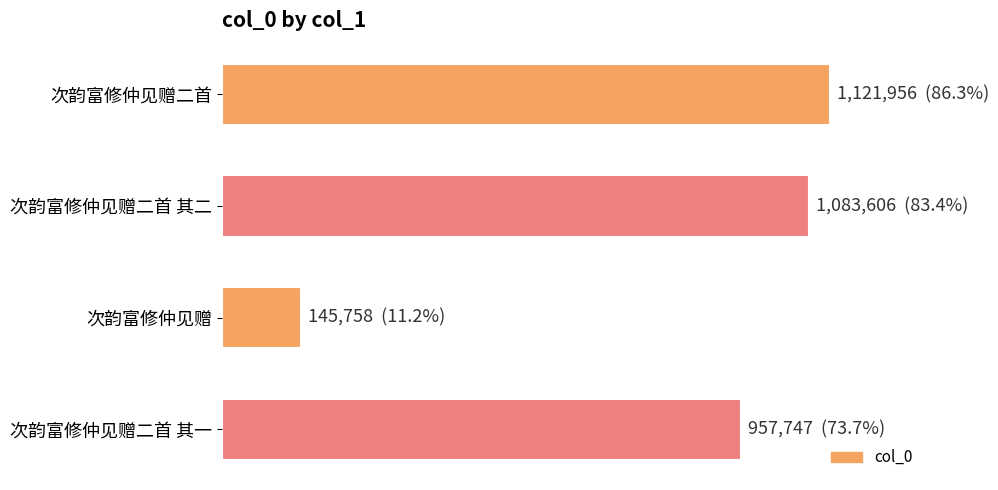

Rank the categories by value from lowest to highest.

次韵富修仲见赠, 次韵富修仲见赠二首 其一, 次韵富修仲见赠二首 其二, 次韵富修仲见赠二首